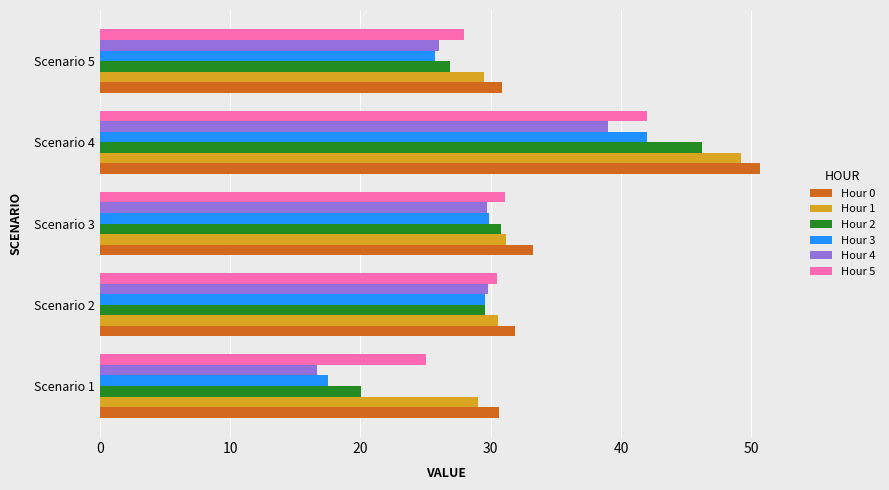

What is the total value across all series at Scenario 4?

269.1